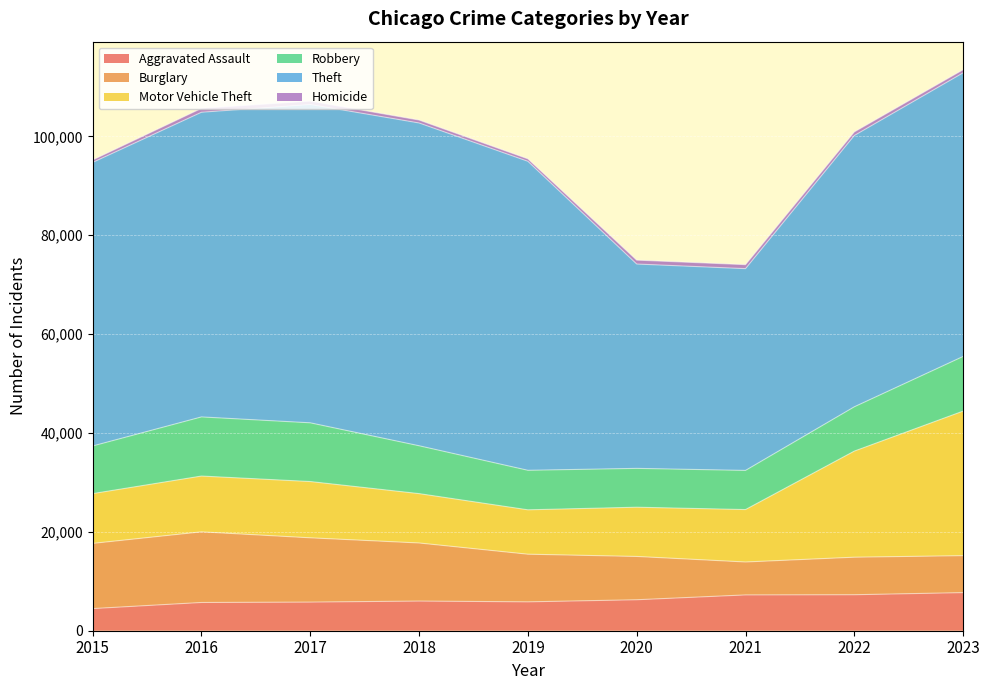

What is the value of the Burglary point at the 8th from the left?

7592